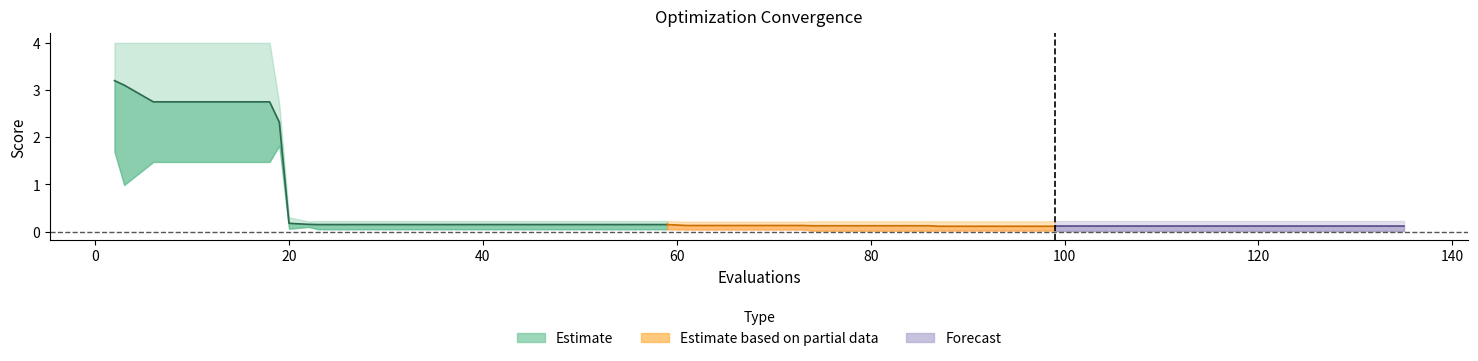

Where is mean nearest to the value 1?

20